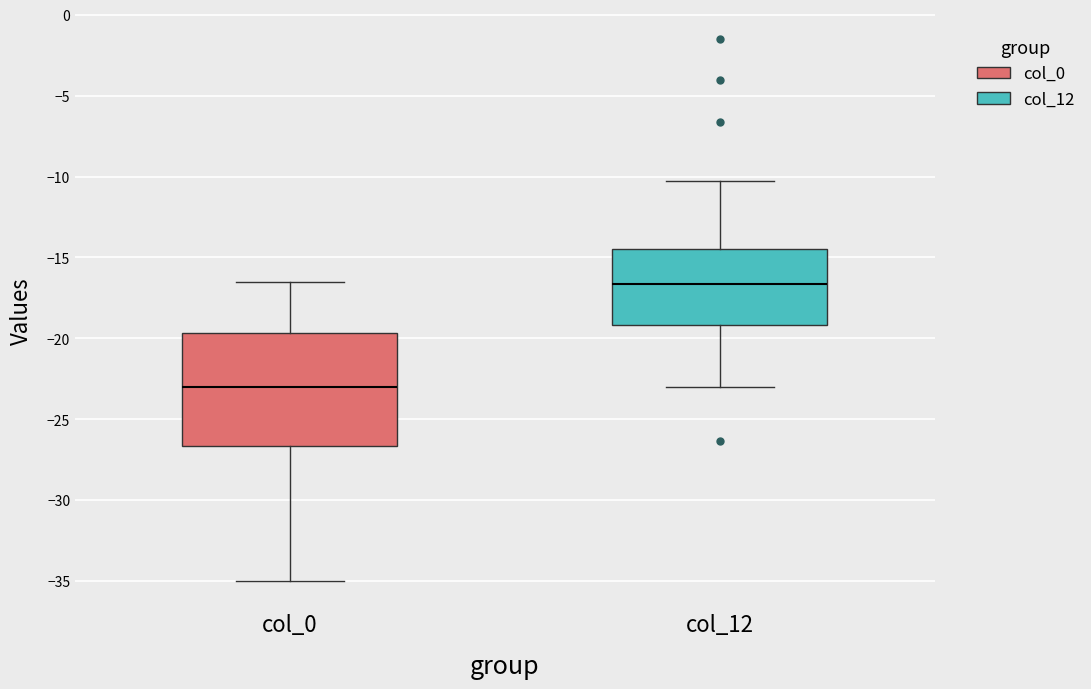

Reading left to right, read every box against the y-axis: the position of its median line, the range the box covers, and the ends of its whiskers. The values are not printed on the chart, so give them approximately, as read against the axis.

col_0: median -23.0, box -26.5 to -19.5, whiskers -35.0 to -16.5
col_12: median -16.5, box -19.0 to -14.5, whiskers -23.0 to -10.5